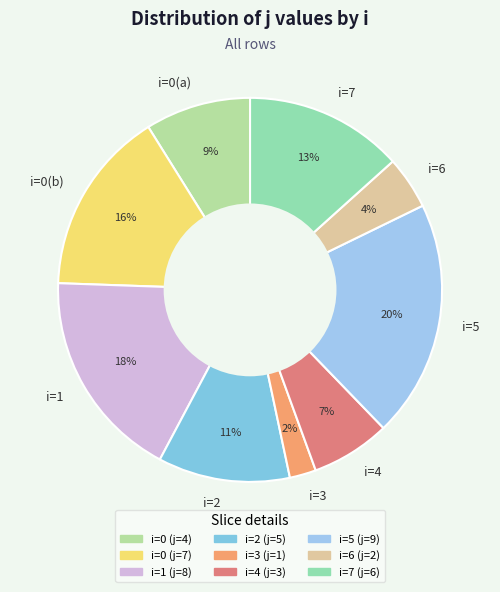

Does any single category account for the majority?

No